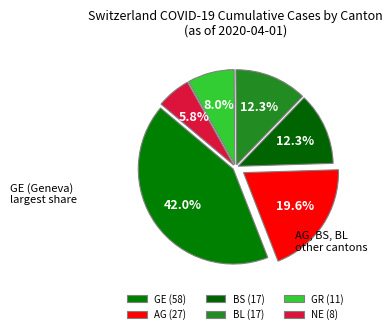

How many segments does this pie chart have?

6